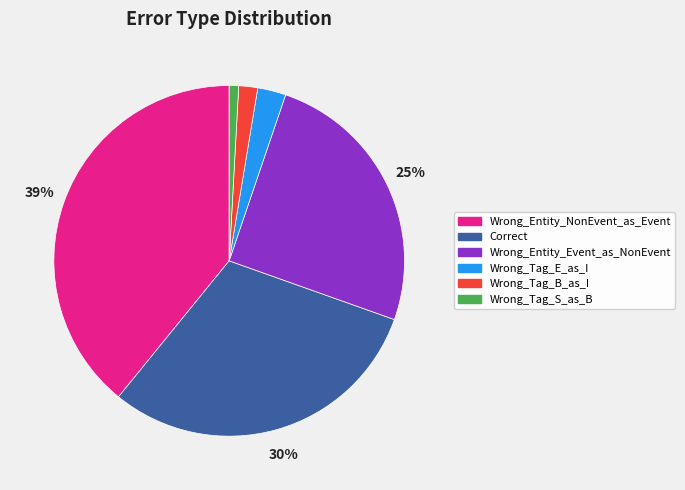

Is Wrong_Tag_B_as_I the majority of the pie?

No